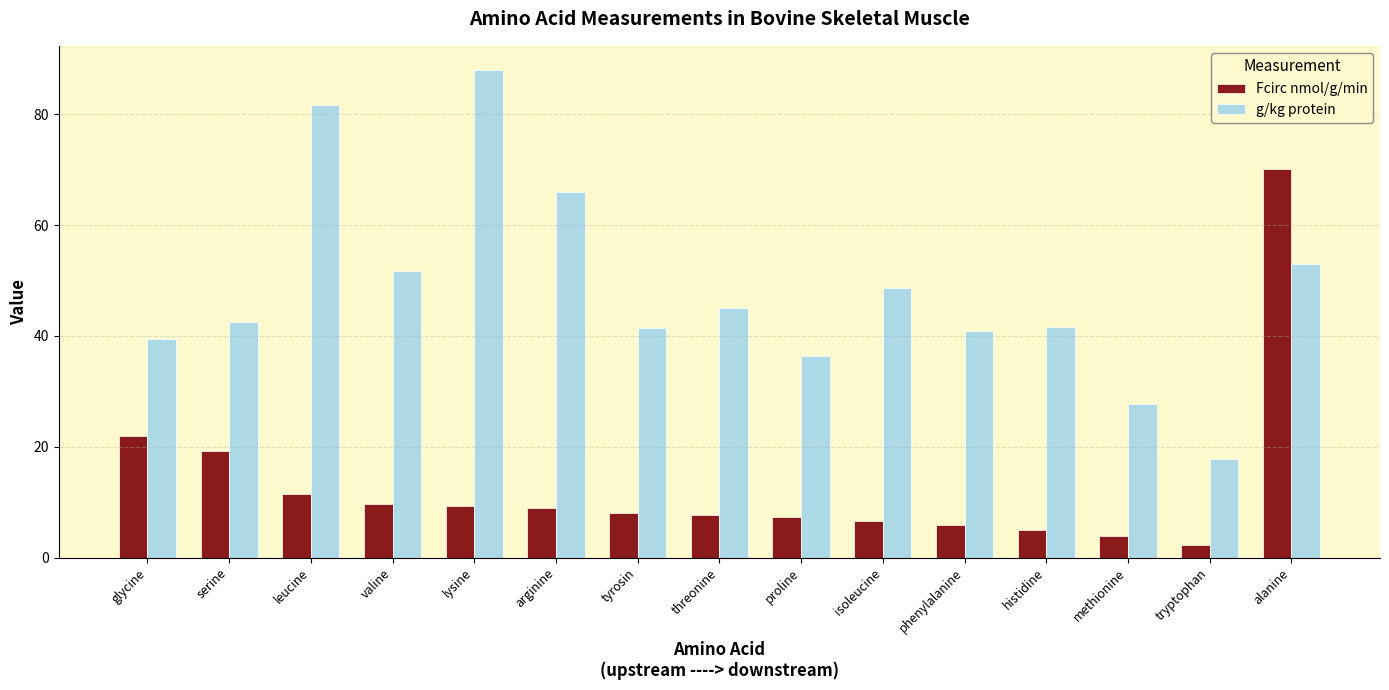

What is the highest value of the Fcirc nmol/g/min series?

70.2